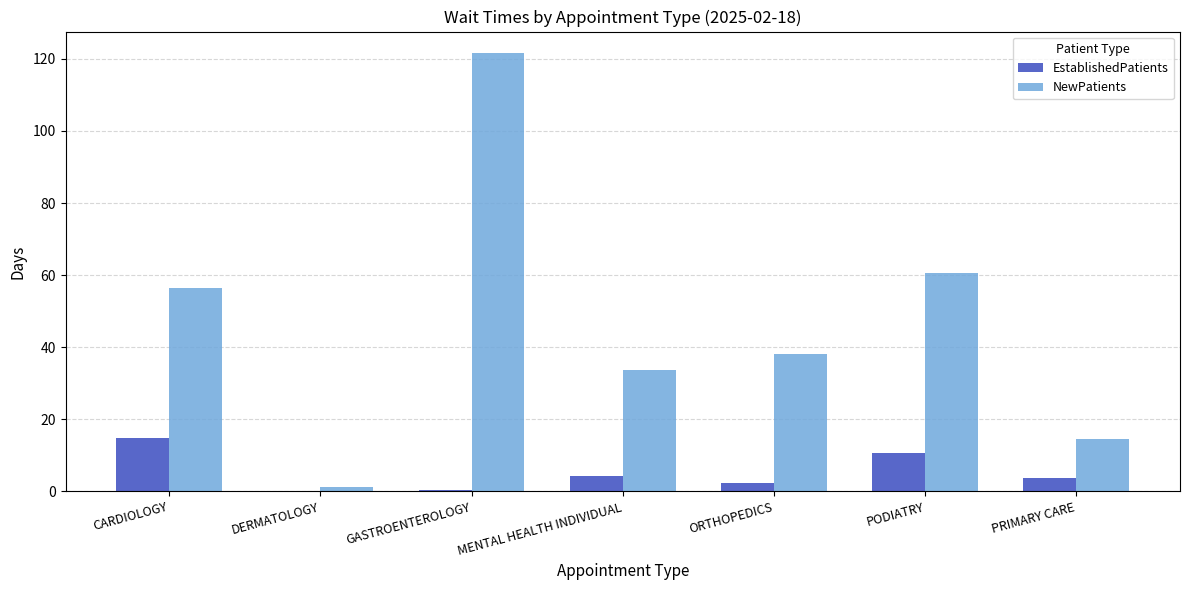

The value of EstablishedPatients at CARDIOLOGY is 3.7. True or false?

False